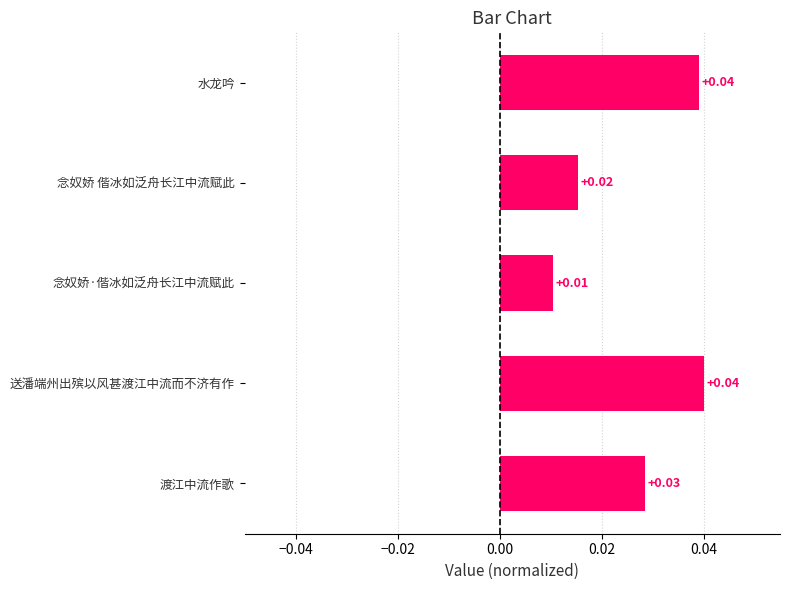

What is the label of the 1st bar from the bottom?

渡江中流作歌